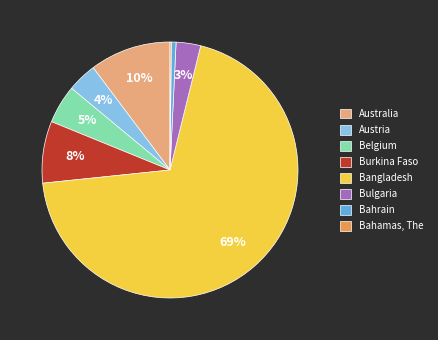

Is Bangladesh the majority of the pie?

Yes